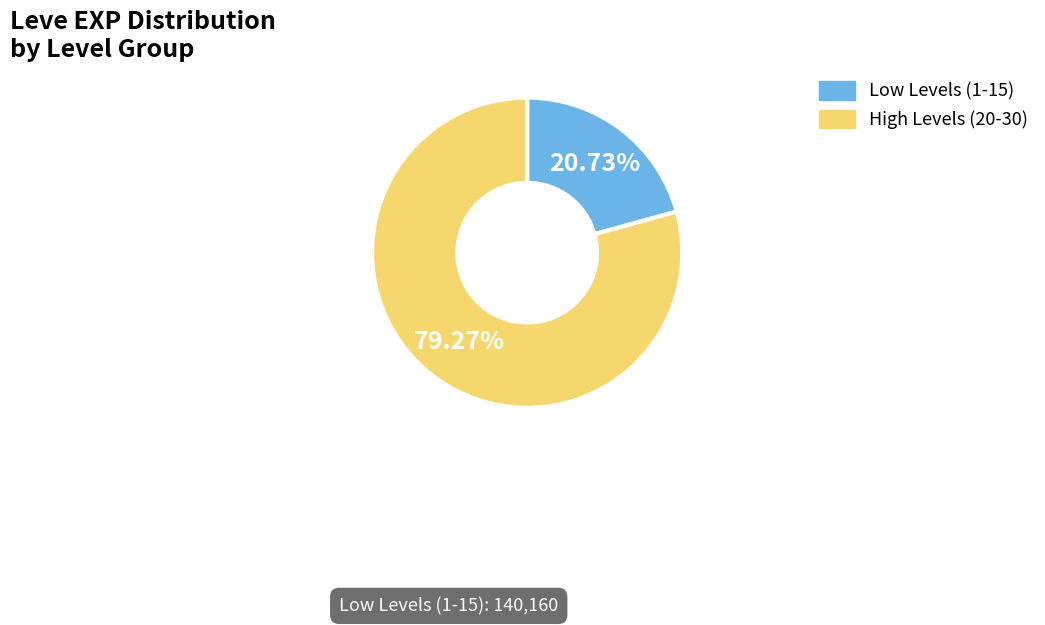

How many slices are in this pie chart?

2